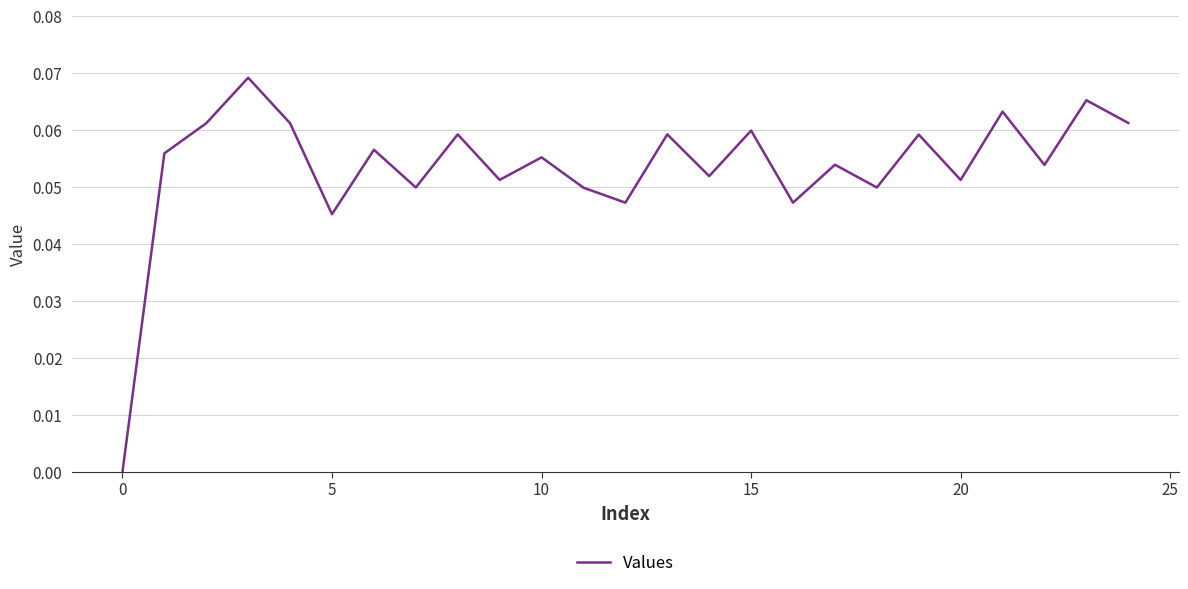

Does the chart display data point markers on the line(s)?

No